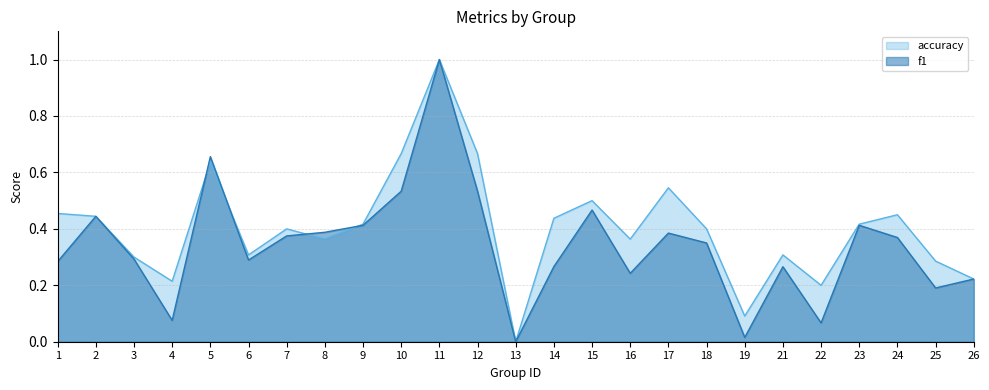

Reading right to left, list all the values displayed in this chart.

f1: 26=0.2	25=0.2	24=0.4	23=0.4	22=0.1	21=0.3	19=0.0	18=0.3	17=0.4	16=0.2	15=0.5	14=0.3	13=0.0	12=0.5	11=1.0	10=0.5	9=0.4	8=0.4	7=0.4	6=0.3	5=0.7	4=0.1	3=0.3	2=0.4	1=0.3
accuracy: 26=0.2	25=0.3	24=0.5	23=0.4	22=0.2	21=0.3	19=0.1	18=0.4	17=0.5	16=0.4	15=0.5	14=0.4	13=0.0	12=0.7	11=1.0	10=0.7	9=0.4	8=0.4	7=0.4	6=0.3	5=0.6	4=0.2	3=0.3	2=0.4	1=0.5